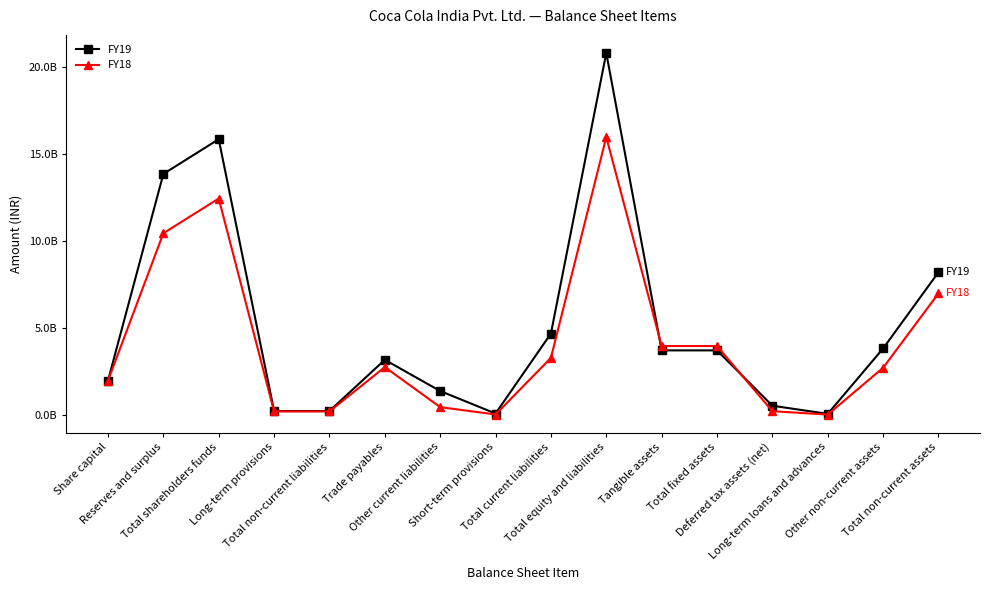

Where is the first local minimum for FY19?

Short-term provisions